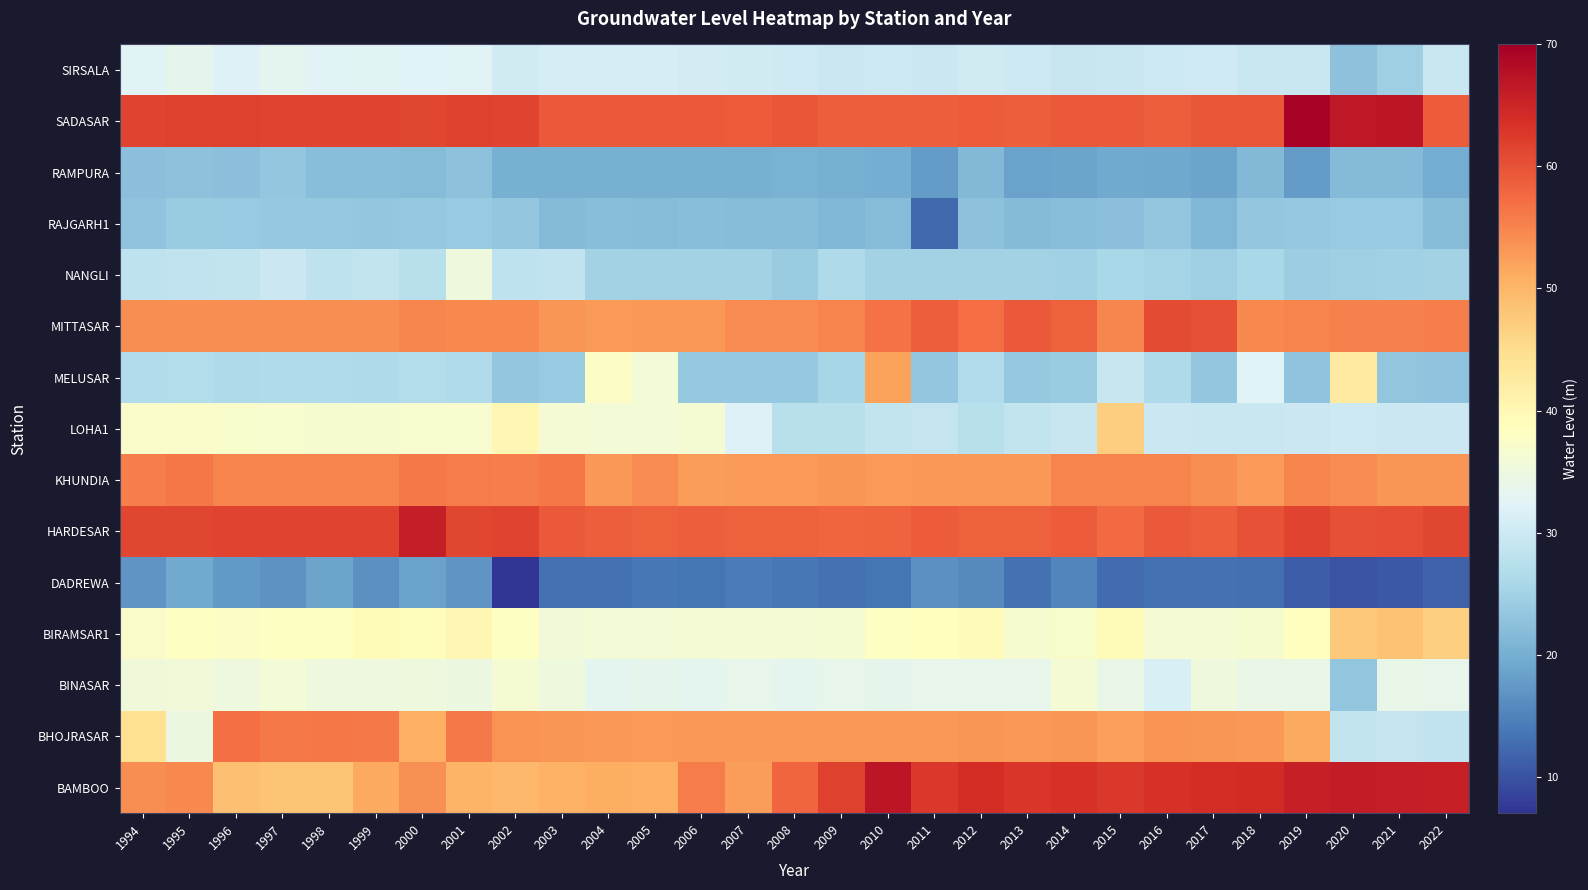

At which category is the sum across all series the highest?

2010